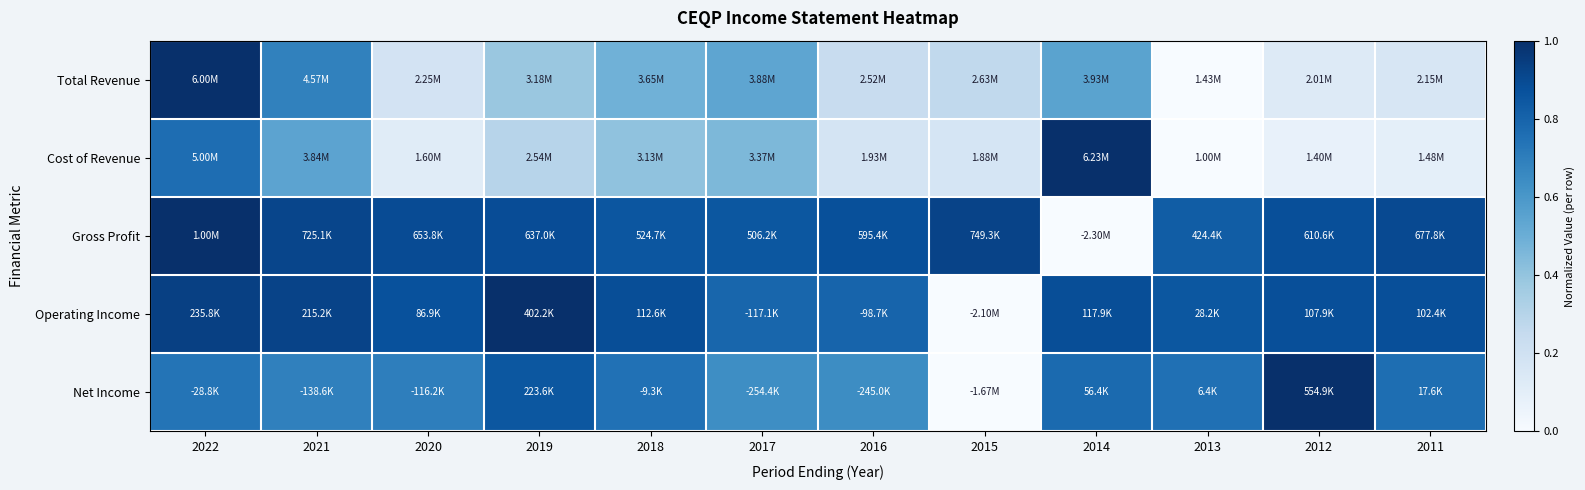

Reading left to right, what are all the values shown in this chart?

Total Revenue: 2022=1.0	2021=0.7	2020=0.2	2019=0.4	2018=0.5	2017=0.5	2016=0.2	2015=0.3	2014=0.5	2013=0.0	2012=0.1	2011=0.2
Cost of Revenue: 2022=0.8	2021=0.5	2020=0.1	2019=0.3	2018=0.4	2017=0.5	2016=0.2	2015=0.2	2014=1.0	2013=0.0	2012=0.1	2011=0.1
Gross Profit: 2022=1.0	2021=0.9	2020=0.9	2019=0.9	2018=0.9	2017=0.8	2016=0.9	2015=0.9	2014=0.0	2013=0.8	2012=0.9	2011=0.9
Operating Income: 2022=0.9	2021=0.9	2020=0.9	2019=1.0	2018=0.9	2017=0.8	2016=0.8	2015=0.0	2014=0.9	2013=0.9	2012=0.9	2011=0.9
Net Income: 2022=0.7	2021=0.7	2020=0.7	2019=0.9	2018=0.7	2017=0.6	2016=0.6	2015=0.0	2014=0.8	2013=0.8	2012=1.0	2011=0.8